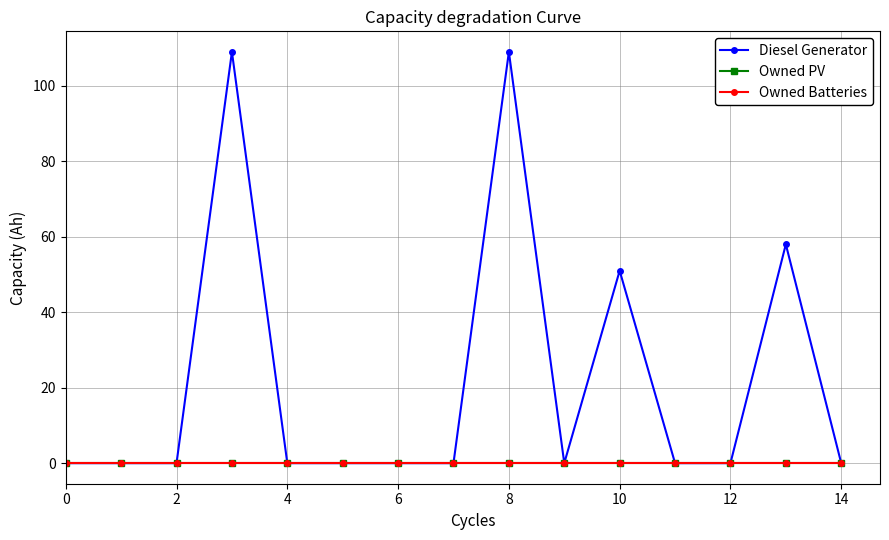

How many interior local valleys does the Diesel Generator series have?

1